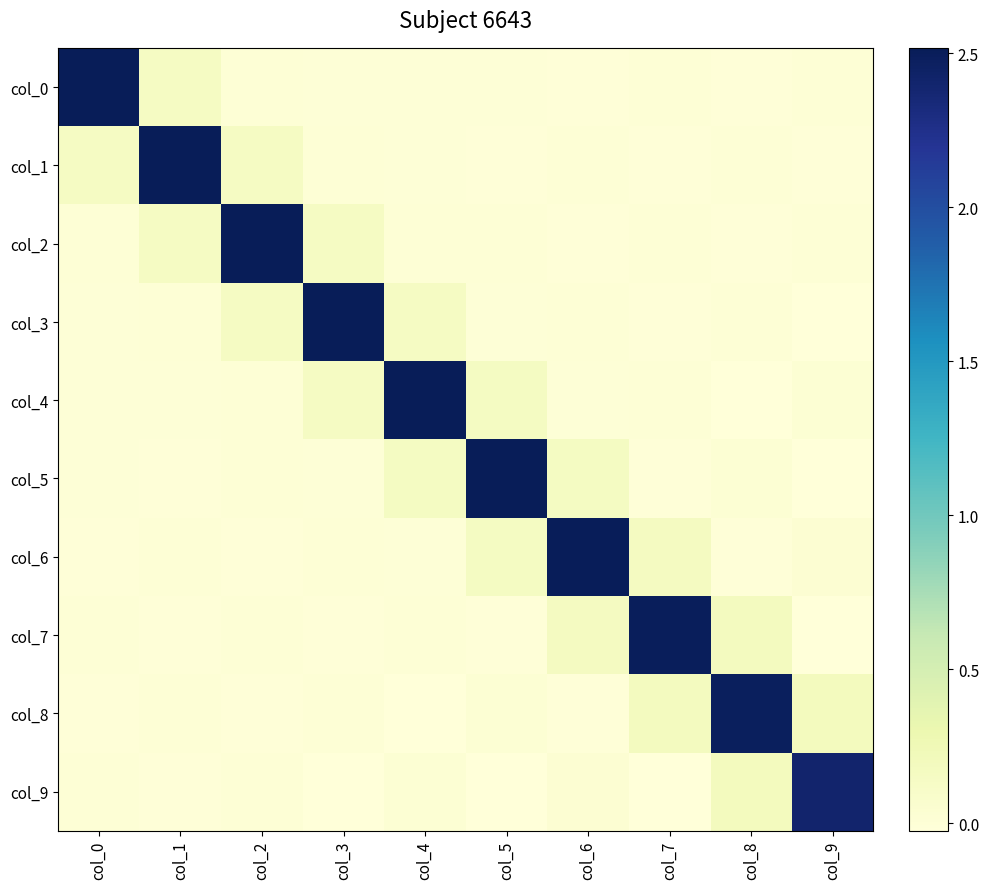

Which category has the highest value across all series?

col_0